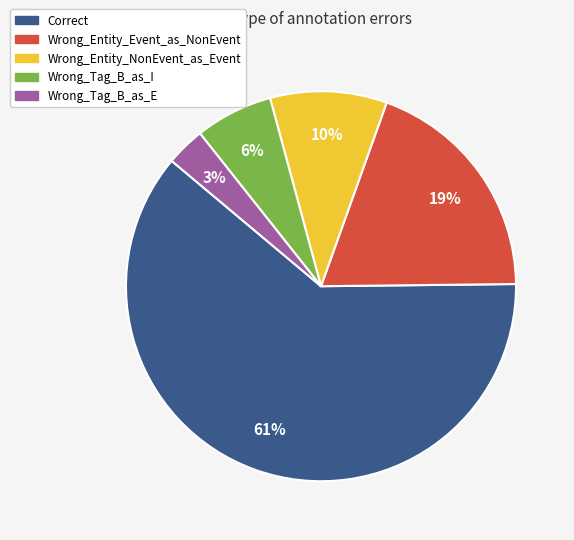

To the nearest percent, what percentage of the pie is Wrong_Tag_B_as_E?

3%